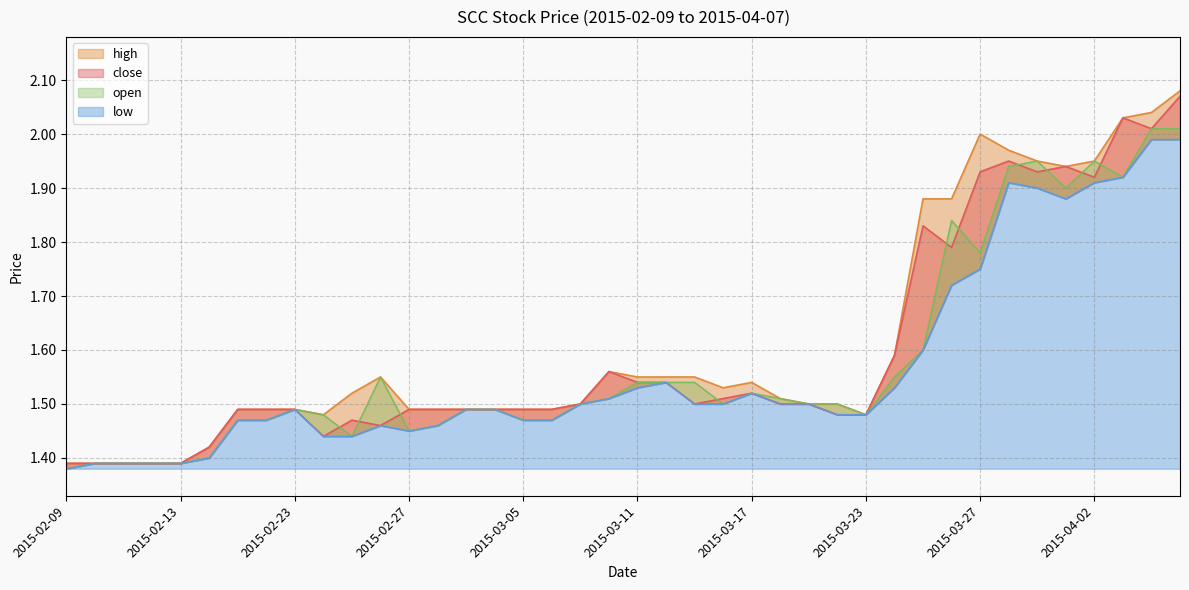

How many series are shown in this chart?

4